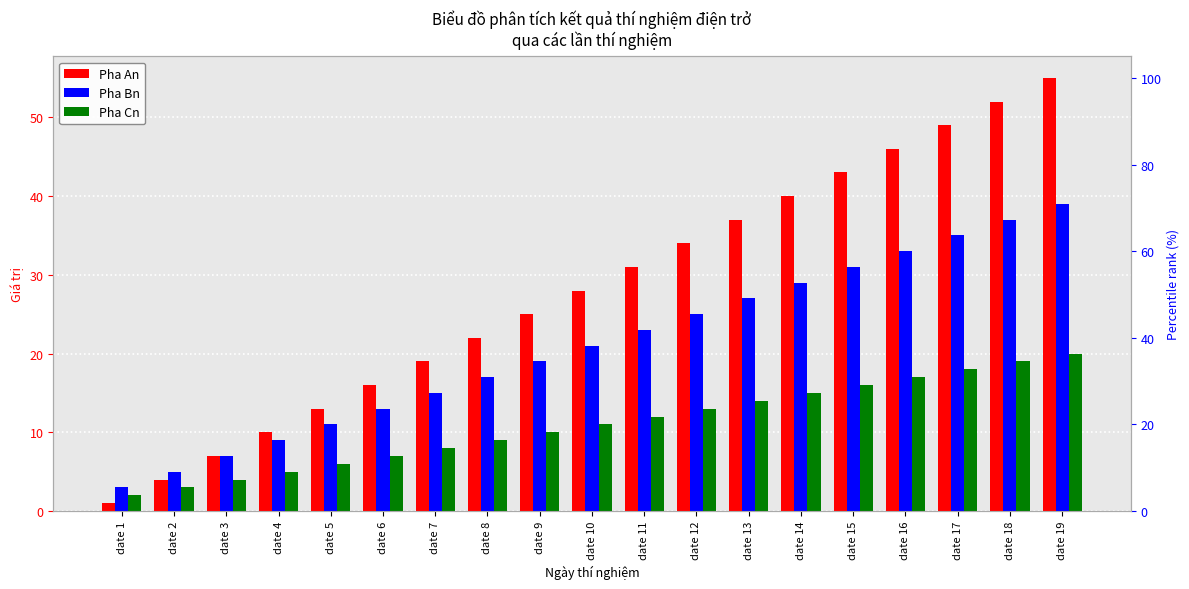

Reading left to right, extract all data points from this chart.

Pha An: 1	4	7	10	13	16	19	22	25	28	31	34	37	40	43	46	49	52	55
Pha Bn: 3	5	7	9	11	13	15	17	19	21	23	25	27	29	31	33	35	37	39
Pha Cn: 2	3	4	5	6	7	8	9	10	11	12	13	14	15	16	17	18	19	20